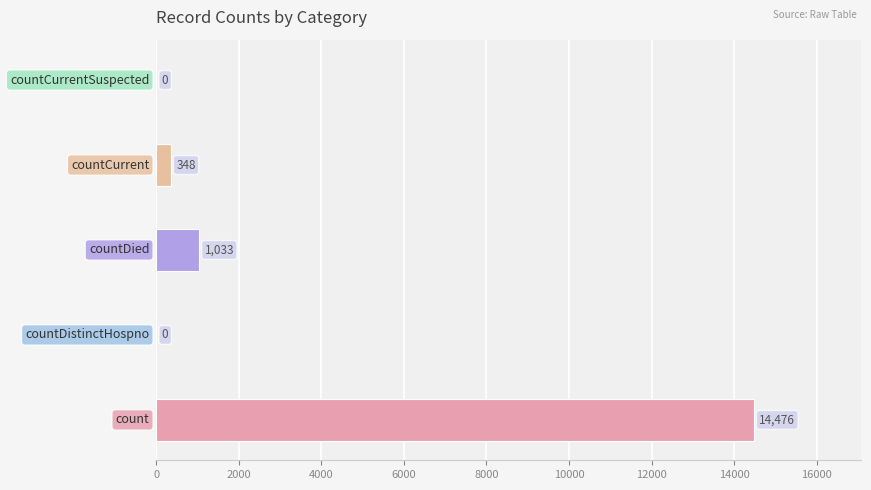

What is the greatest value displayed?

14476